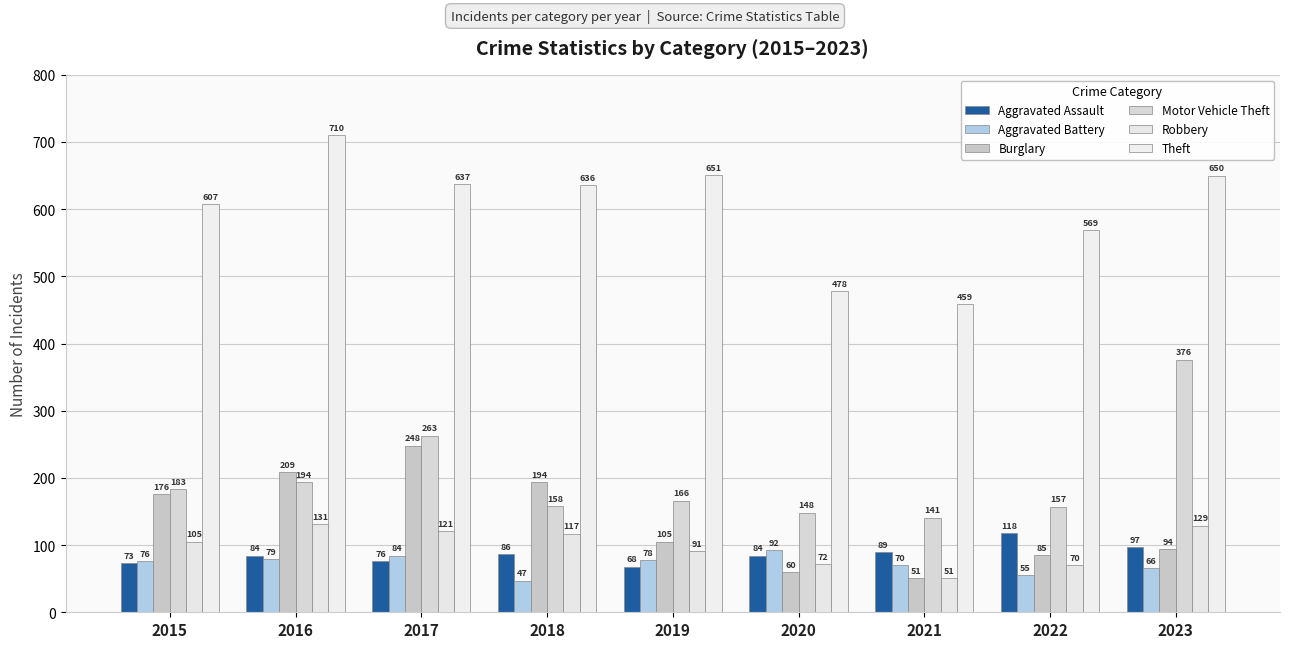

Count the number of data series in this chart.

6